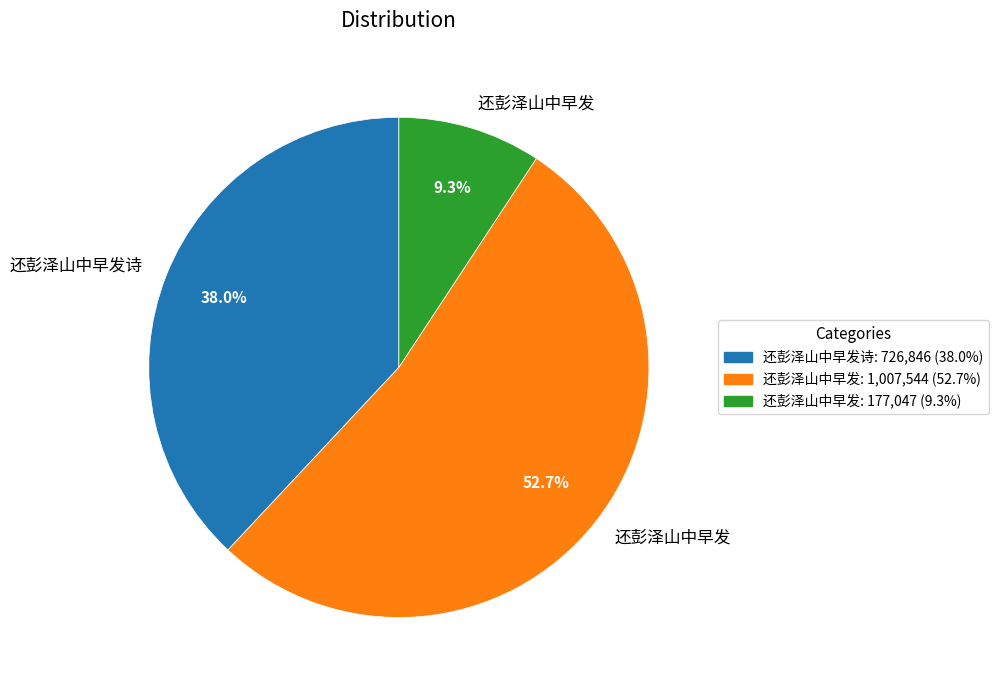

Is there any slice that represents more than half of the pie?

Yes